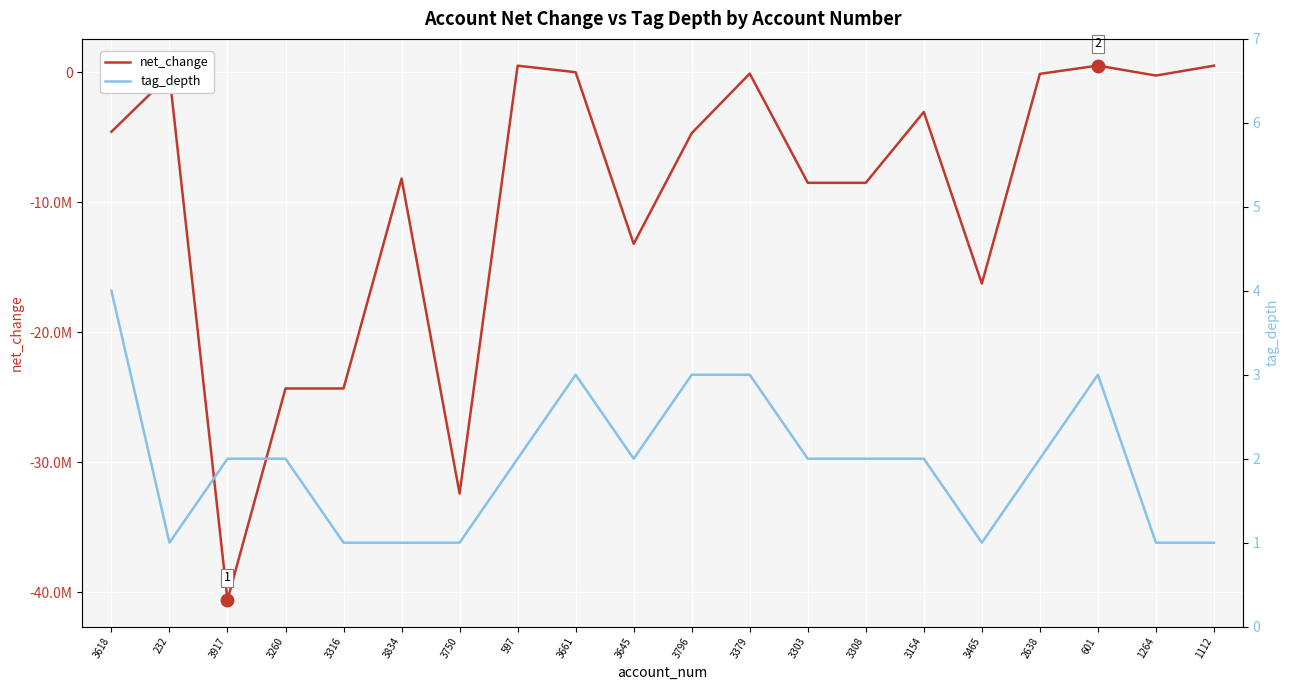

At which label is tag_depth closest to 2?

3917